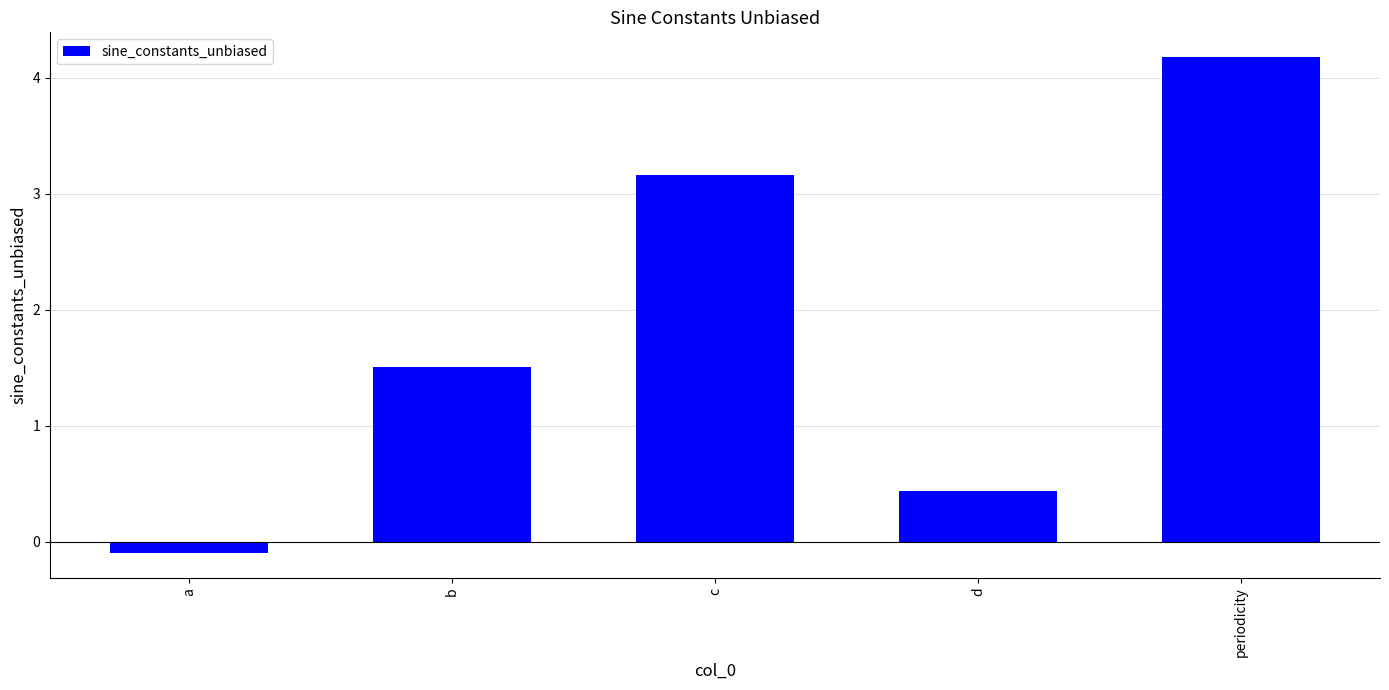

How many values are below 1?

2